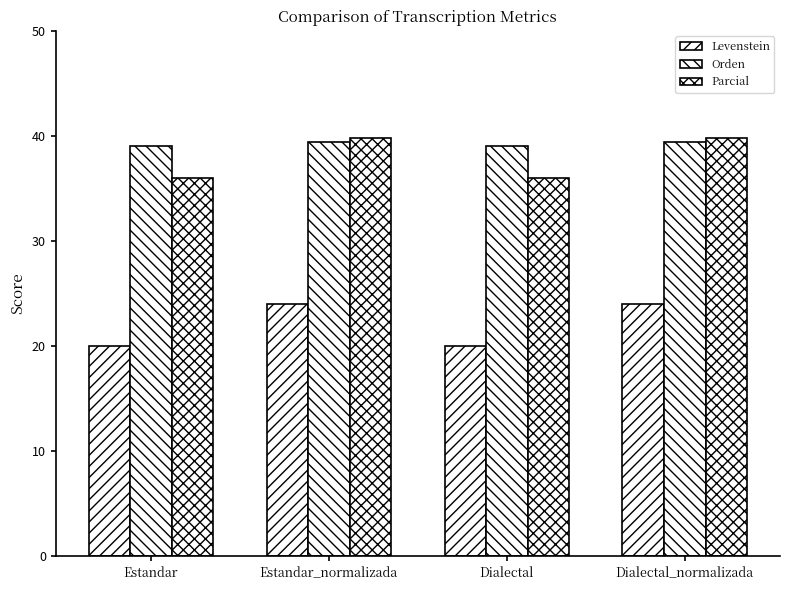

What is the spread (max minus min) of values at Estandar_normalizada?

15.8